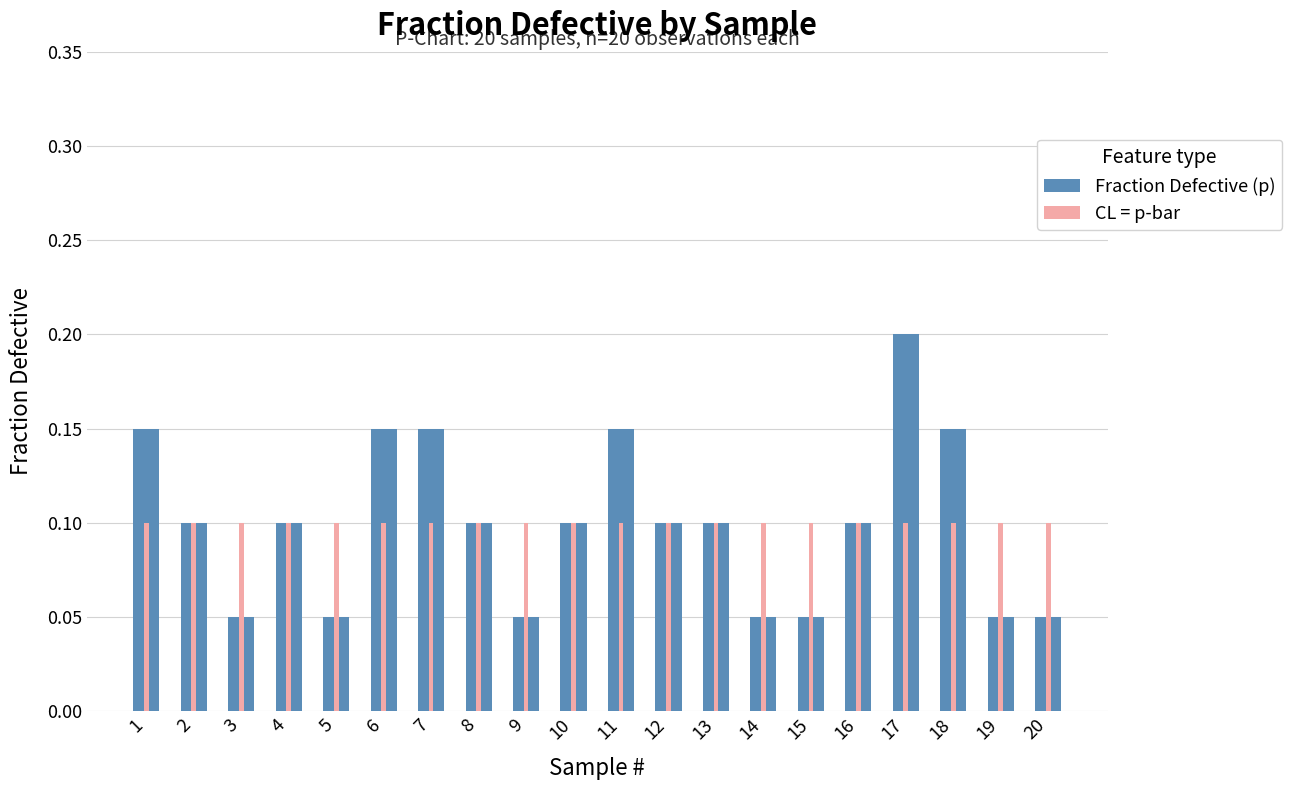

Is the value of CL = p-bar at 4 greater than the value of Fraction Defective (p) at 1?

No